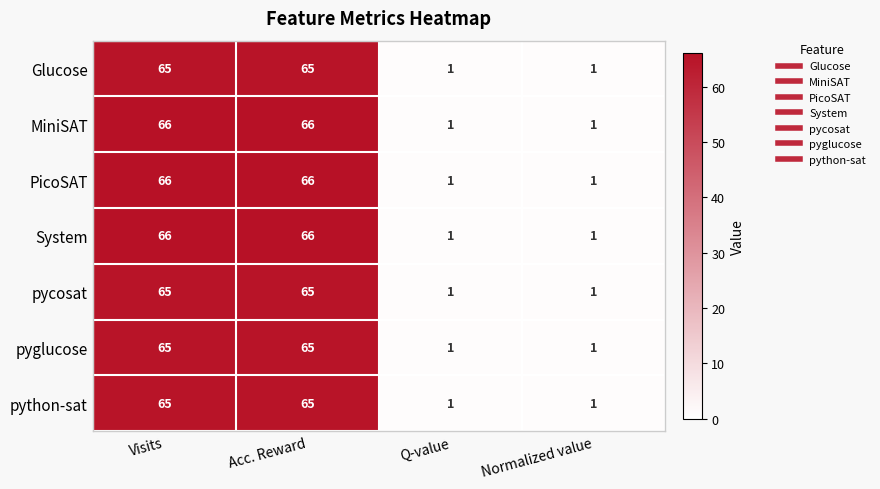

The value of PicoSAT at Visits is 66. True or false?

True